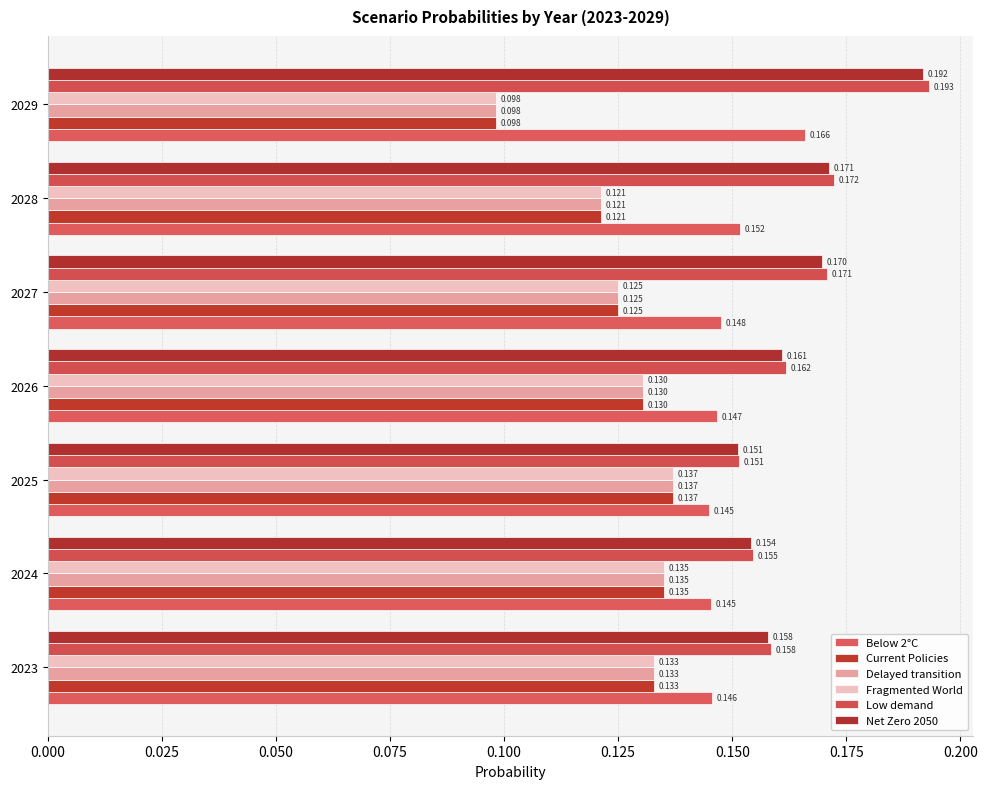

Which series has the largest total across all categories?

Low demand